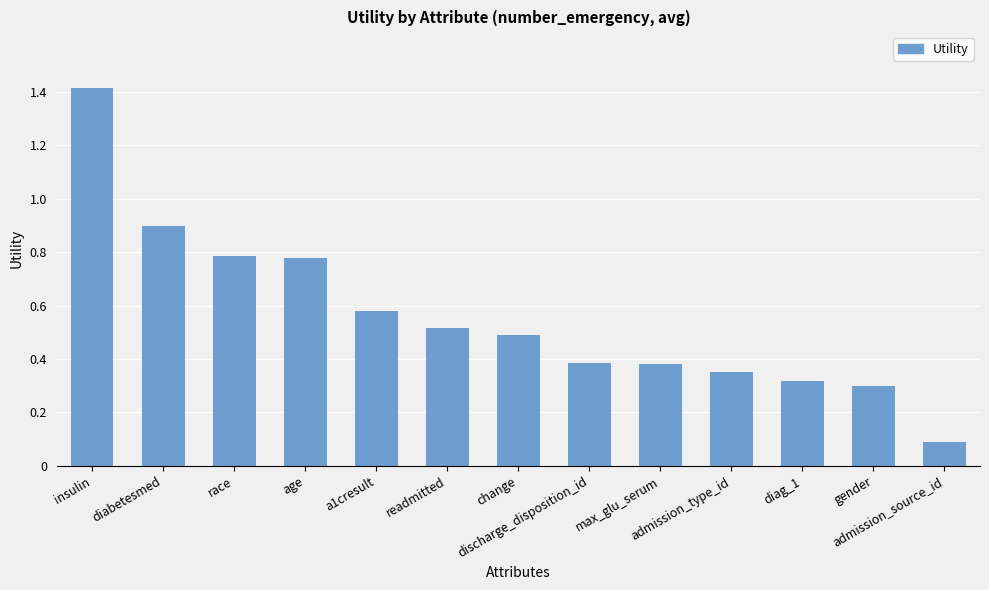

True or false: the data shows 0.6 at discharge_disposition_id.

False